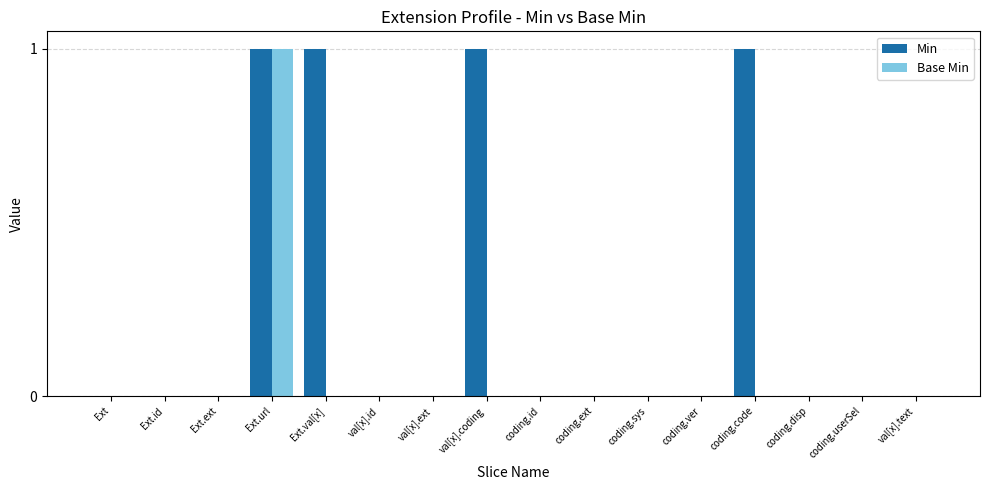

At which category is the sum across all series the highest?

Ext.url